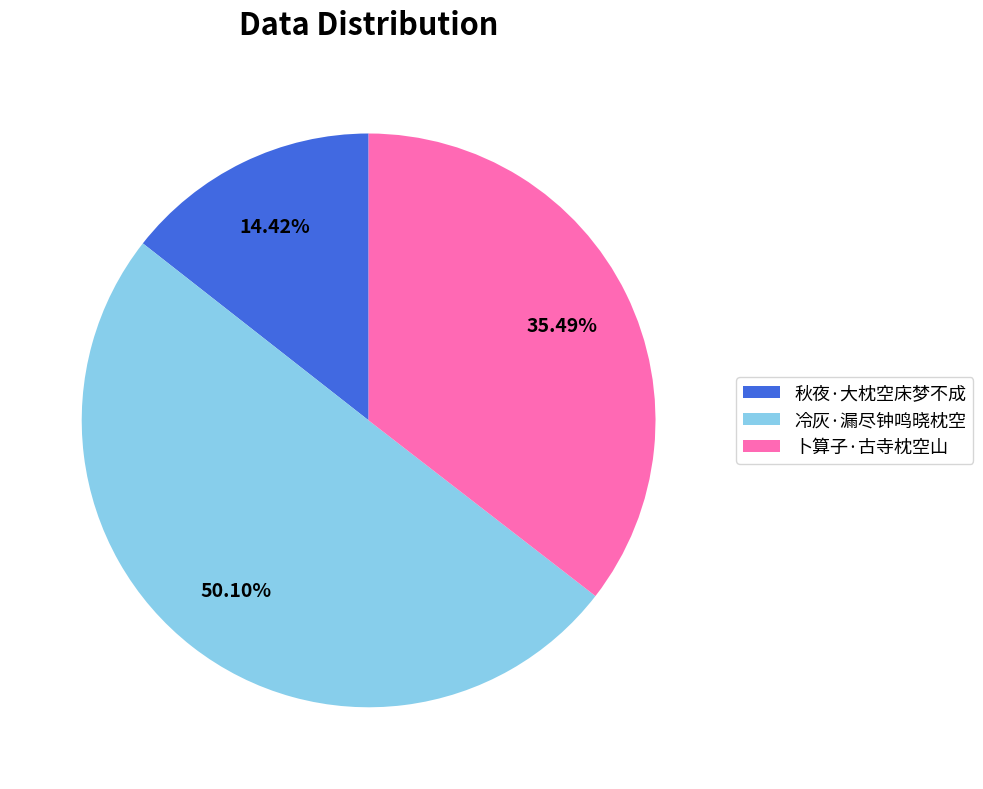

The 冷灰·漏尽钟鸣晓枕空 slice represents 62% of the pie. True or false?

False